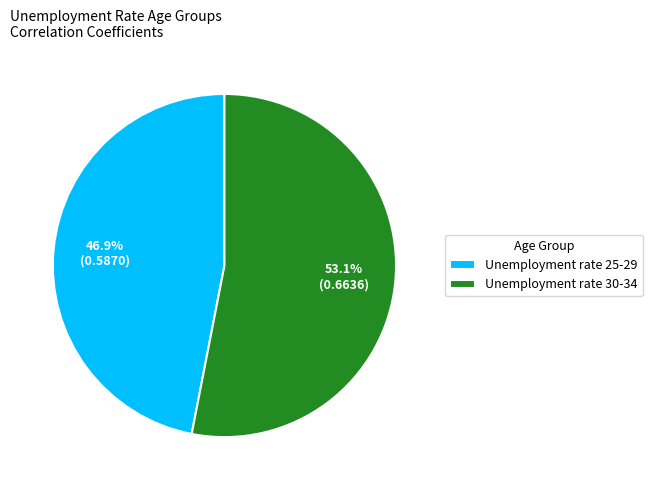

What percentage is NOT represented by Unemployment rate 25-29?

53.1%